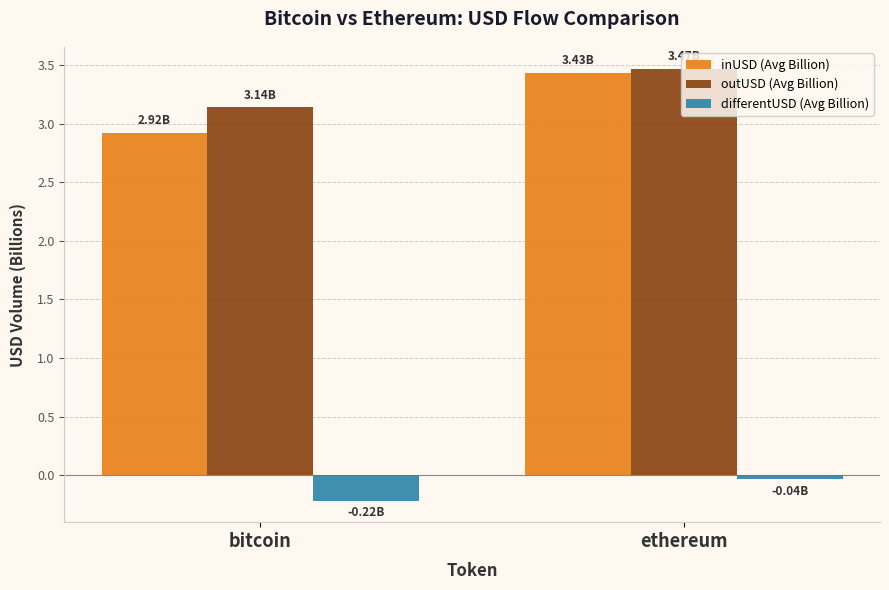

What are all the series names shown in the legend?

inUSD (Avg Billion), outUSD (Avg Billion), differentUSD (Avg Billion)